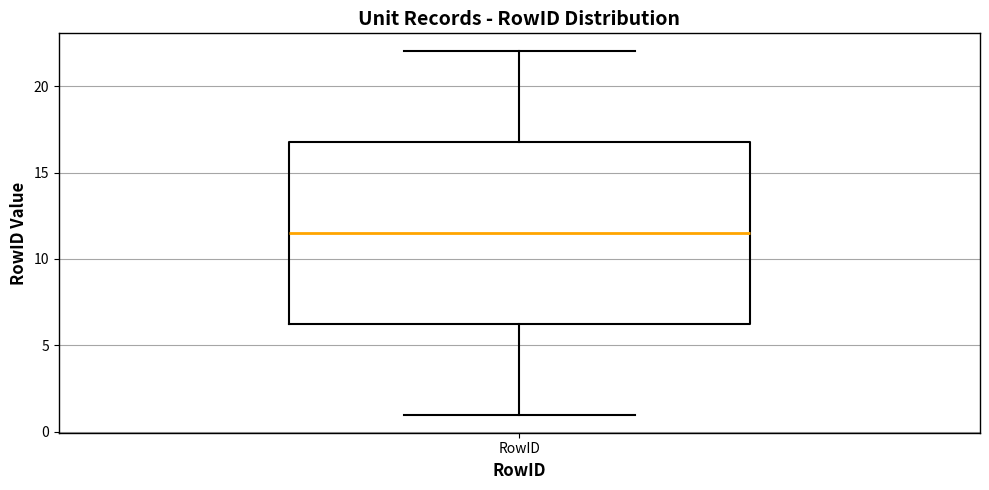

Where does the median line of the box for RowID sit on the y-axis? The values are not printed on the chart, so give them approximately, as read against the axis.

11.5